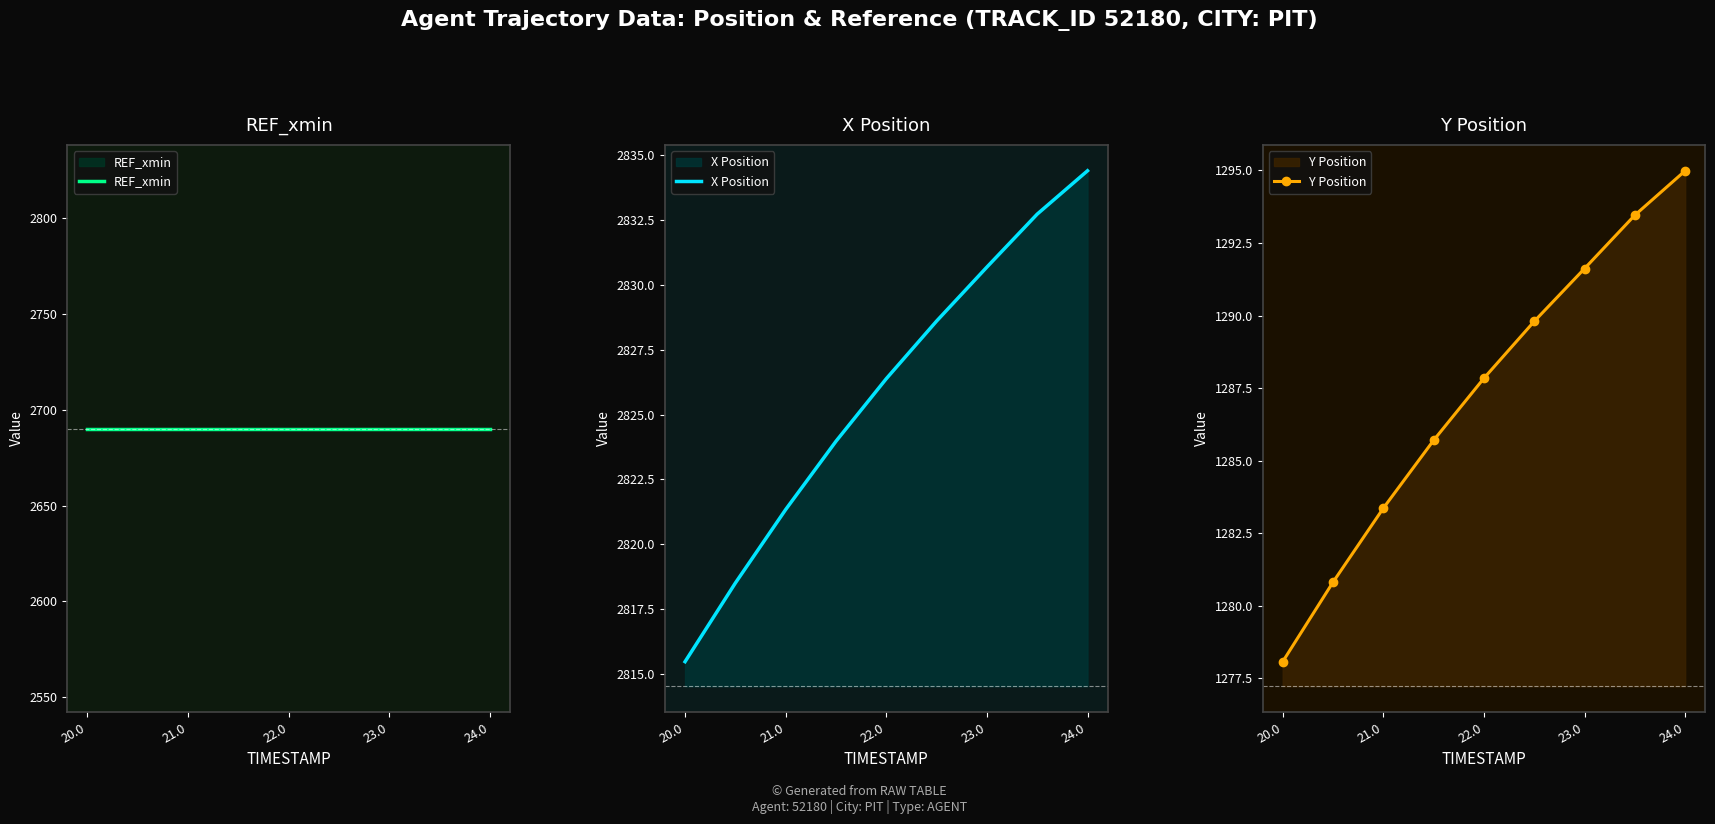

The X Position series shows 2826.4 at 22.0. True or false?

True